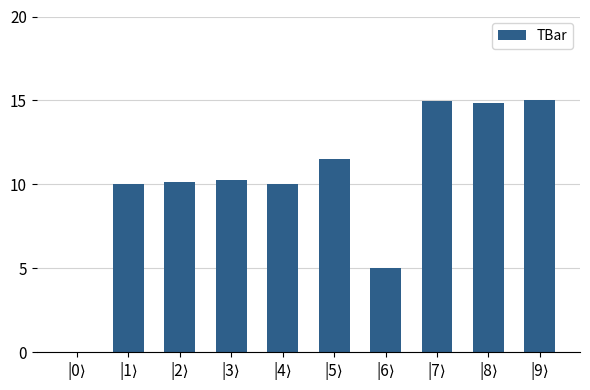

What is the greatest value displayed?

15.0